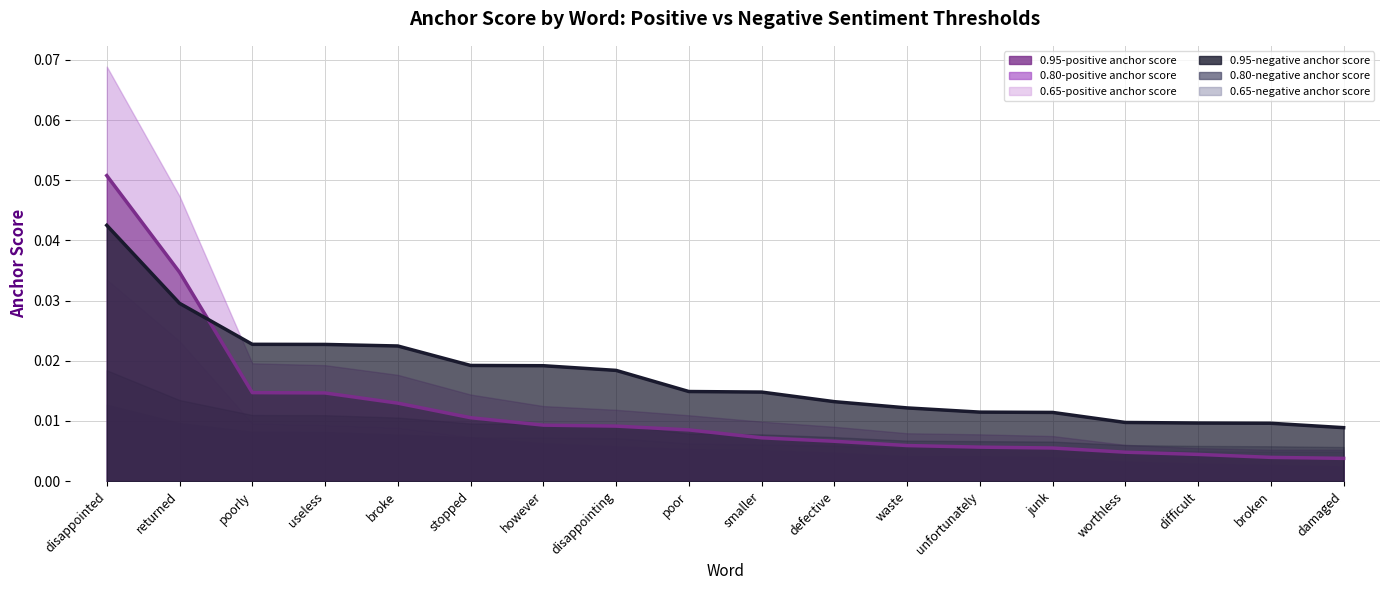

The value of 0.95-negative anchor score at unfortunately is 0.0. True or false?

False